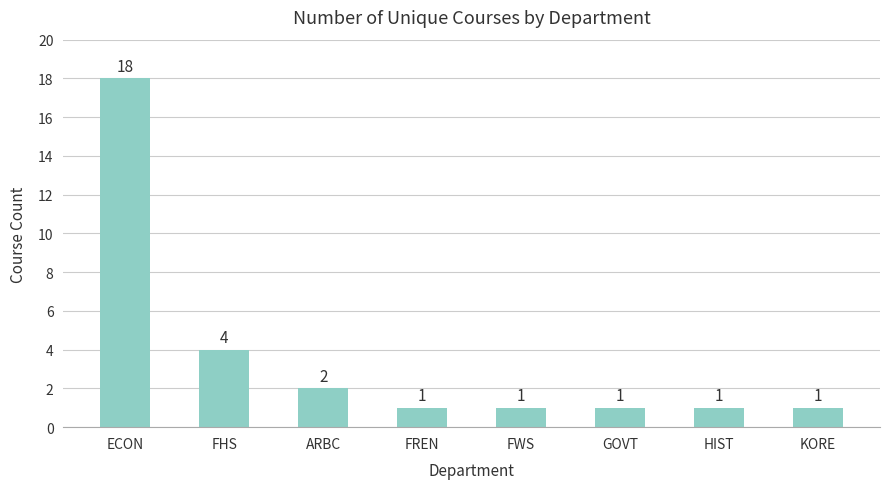

Which has a higher value, ECON or ARBC?

ECON